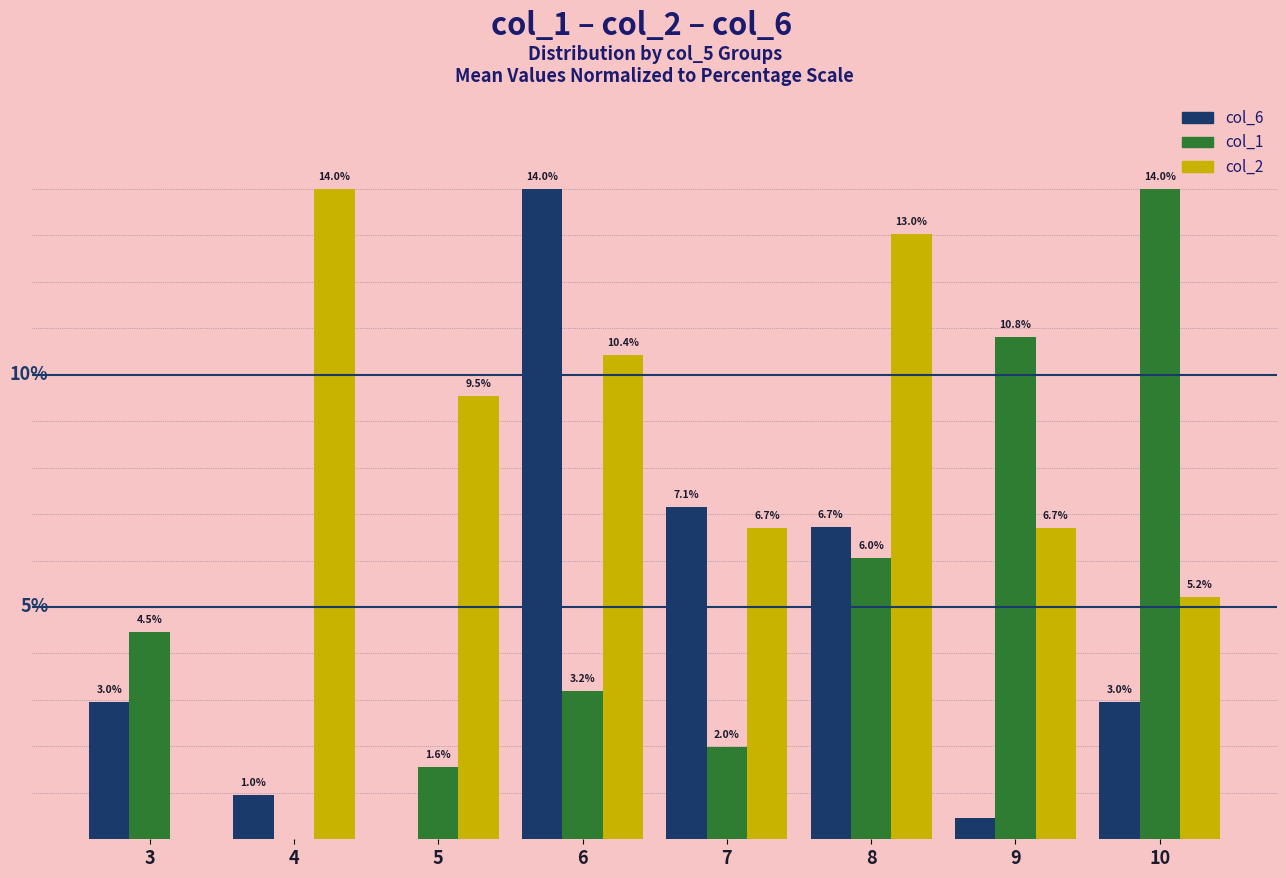

Between 3 and 5, which series saw the biggest shift?

col_2